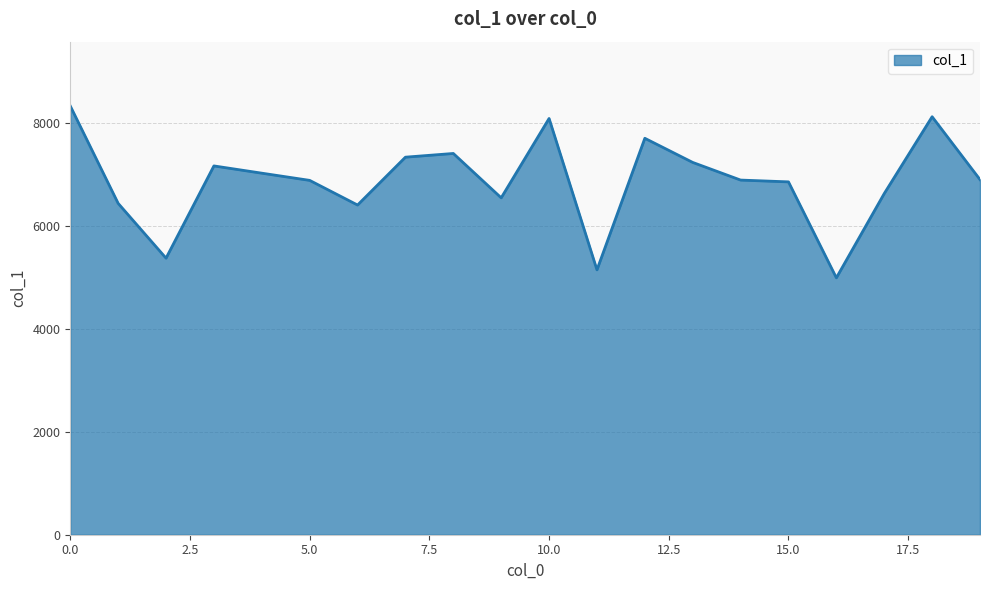

What is the smallest value displayed?

4993